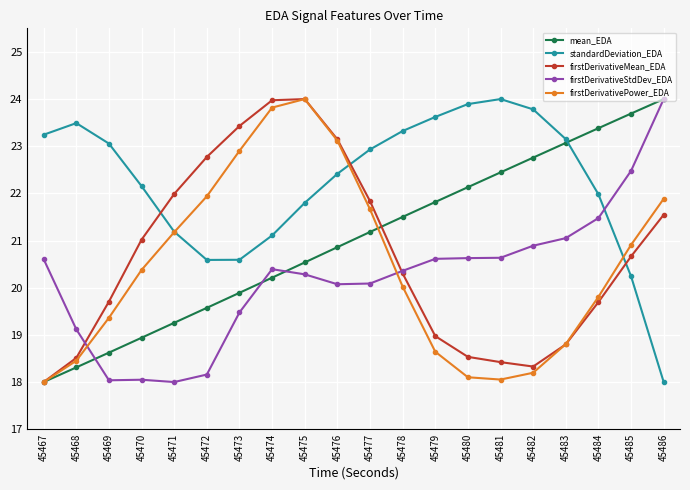

At how many categories does at least one series exceed 21?

20